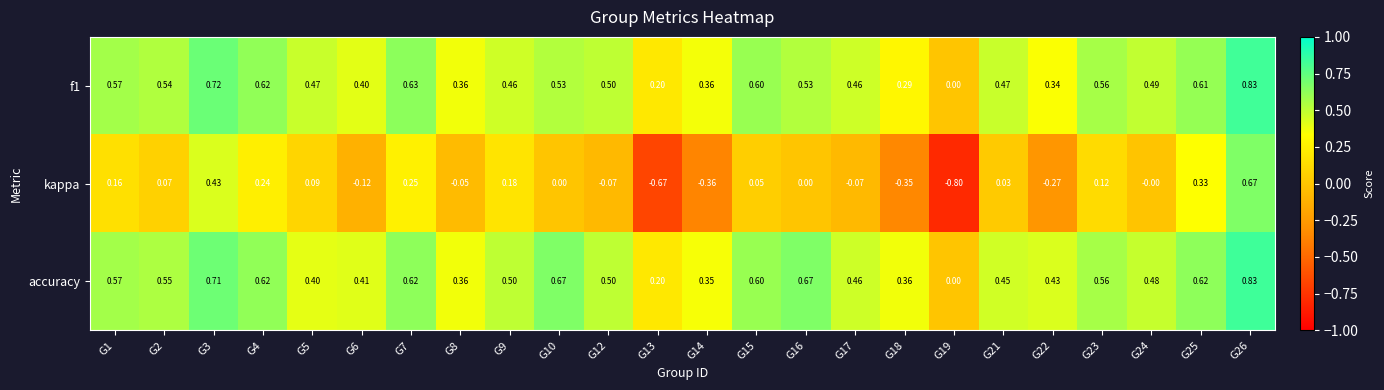

Is the value of kappa at G19 greater than the value of f1 at G3?

No